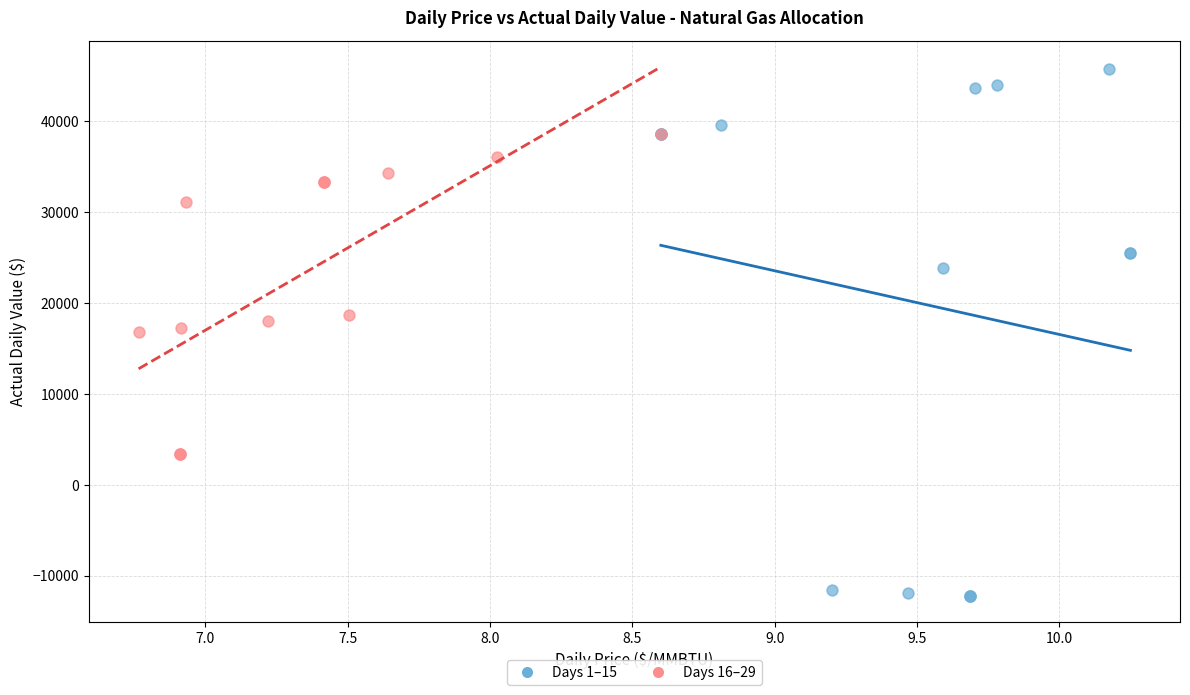

Which series contains the lowest Y value?

Days 1–15